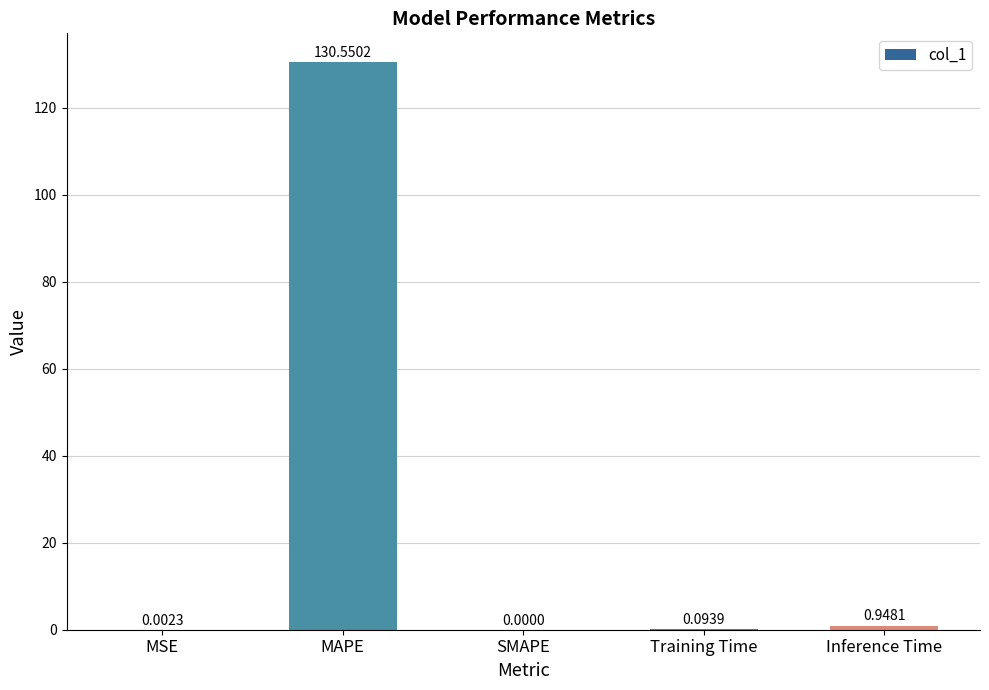

Where is the data nearest to the value 65?

Inference Time